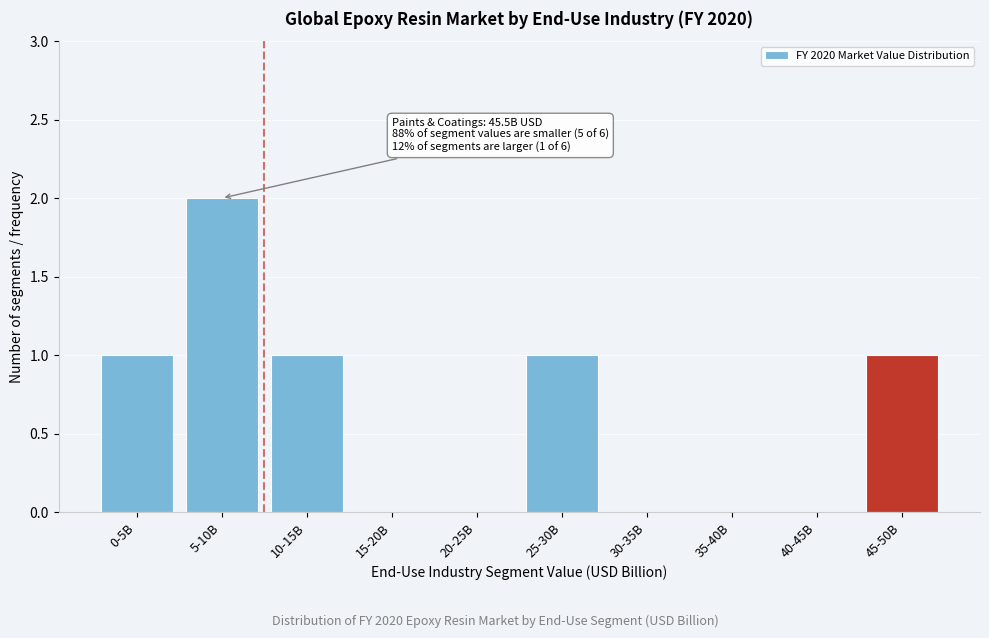

Reading left to right, extract all data points from this chart.

0-5B=1	5-10B=2	10-15B=1	15-20B=0	20-25B=0	25-30B=1	30-35B=0	35-40B=0	40-45B=0	45-50B=1